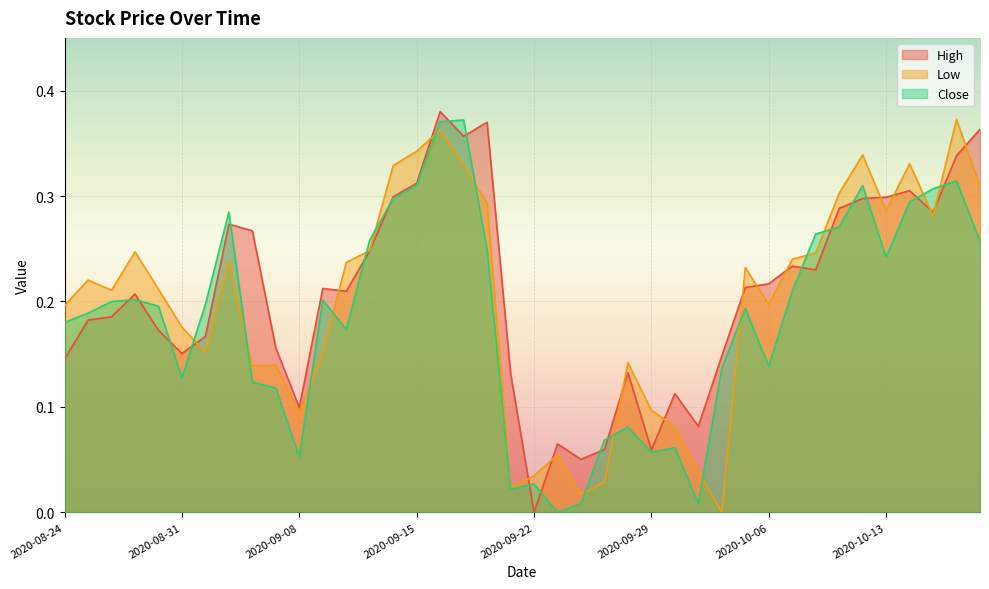

What are all the series names shown in the legend?

High, Low, Close